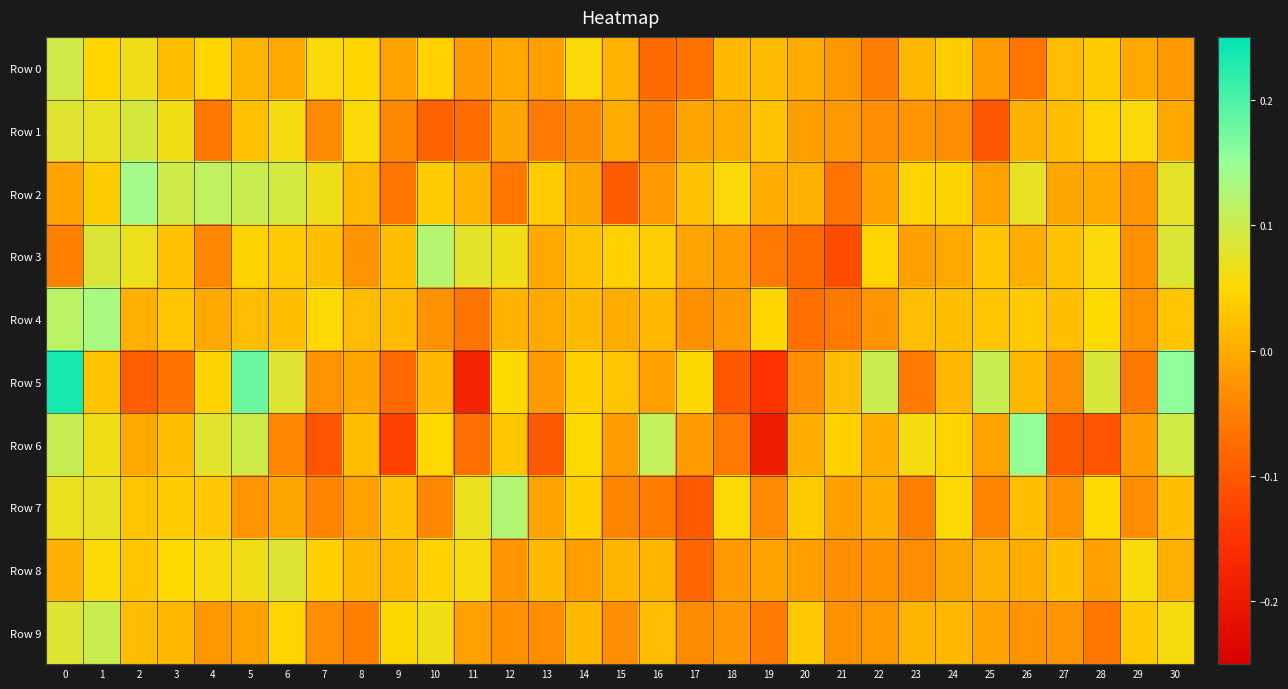

Which has a higher value, 3 or 26?

3